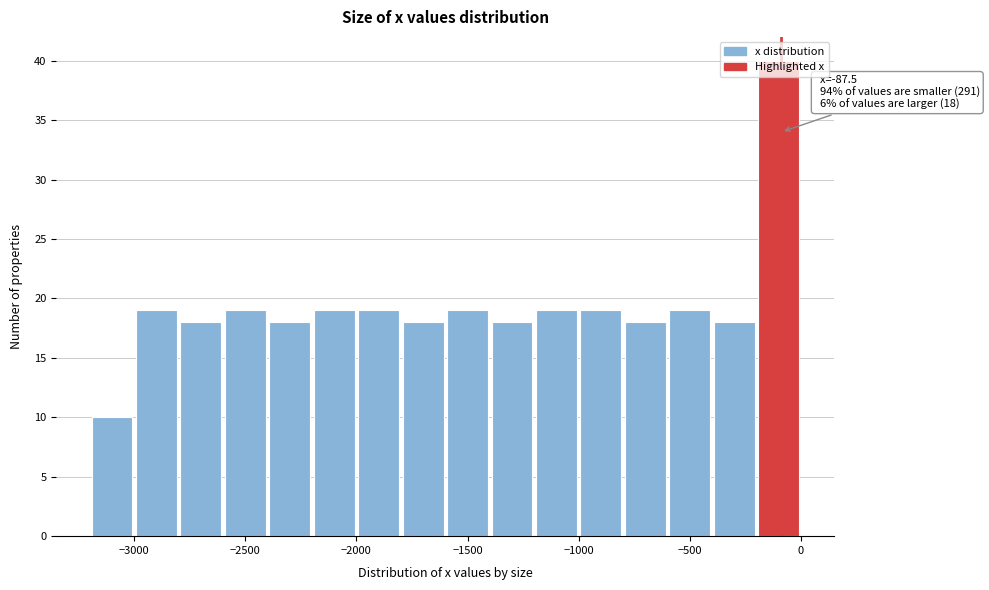

Over which range of the x-axis is the bar tallest?

-200 to 0